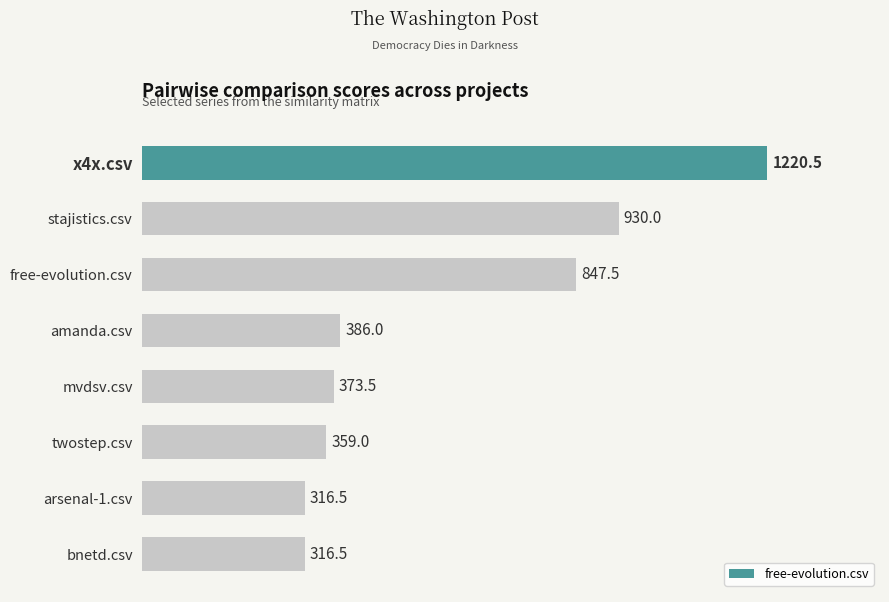

Is it true that the value at free-evolution.csv is 242.0?

False